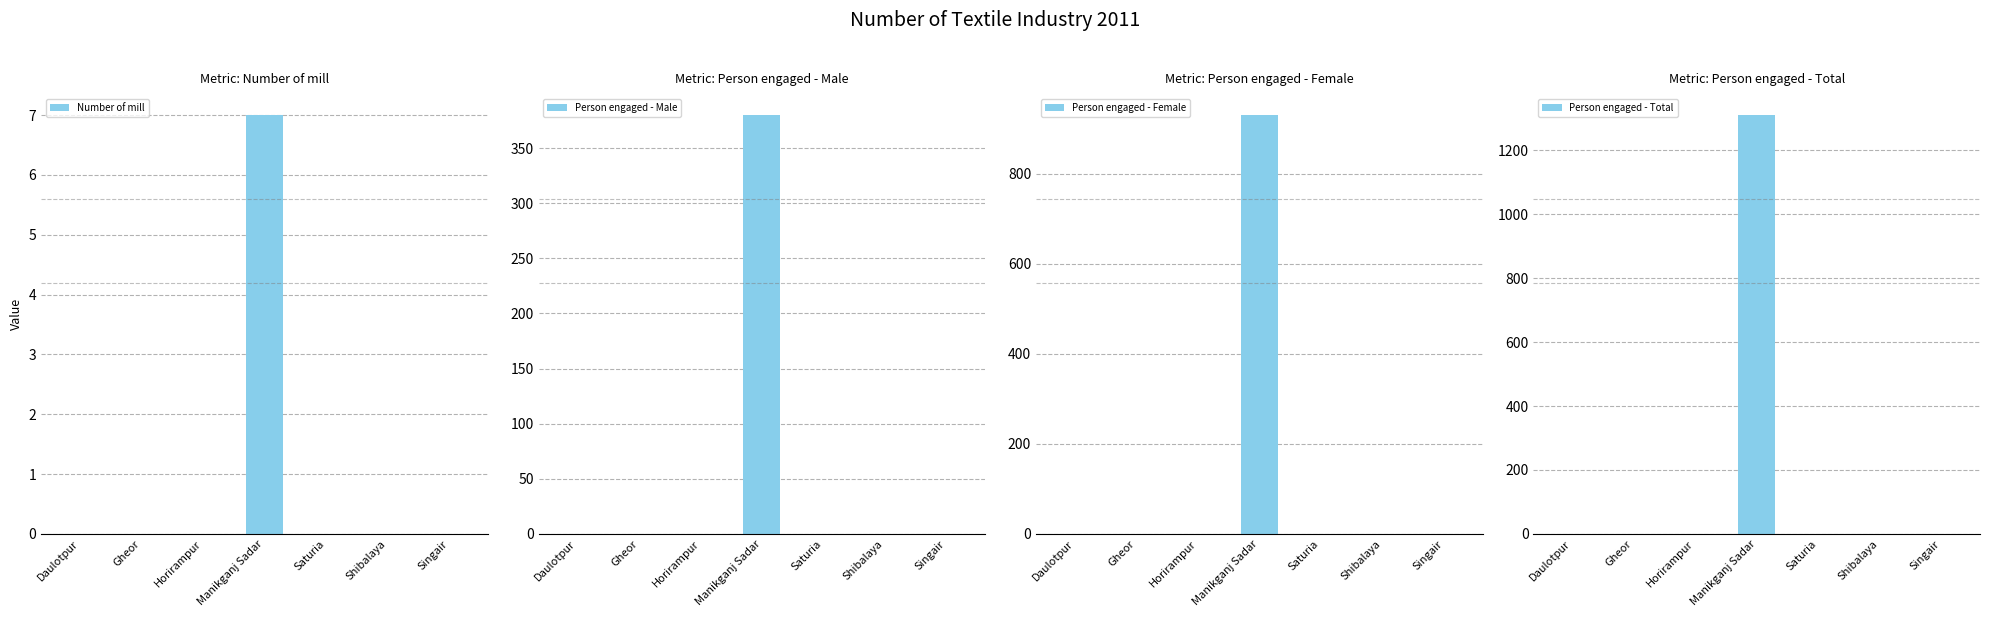

Which series has the widest spread of values?

Person engaged - Total